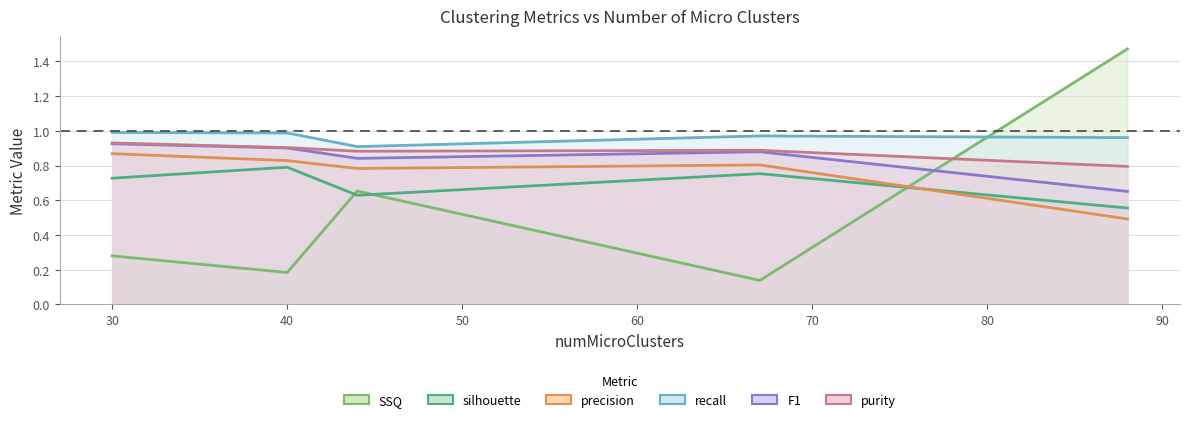

How many data points does each series have?

5